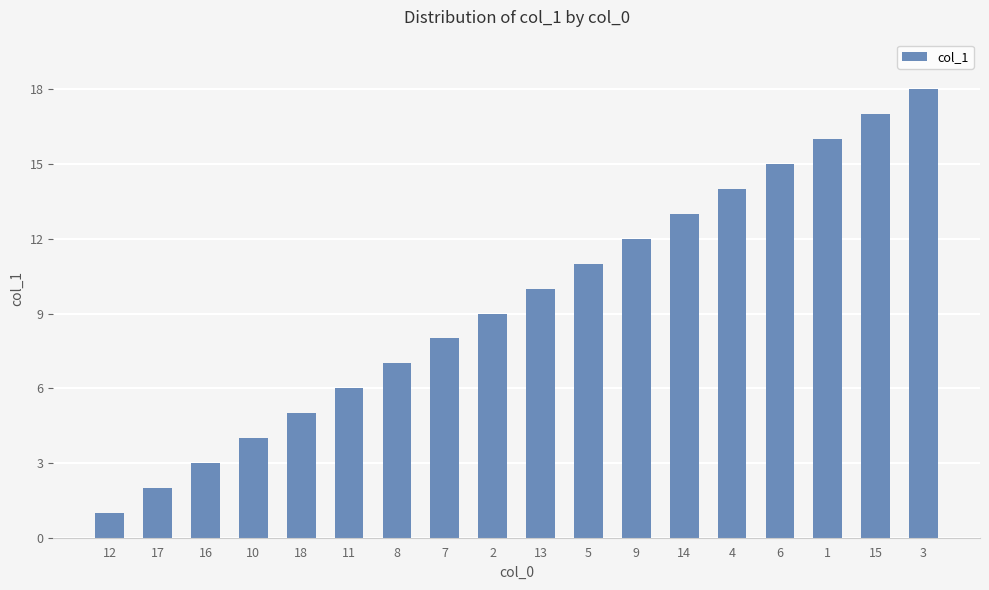

Reading left to right, extract all data points from this chart.

1	2	3	4	5	6	7	8	9	10	11	12	13	14	15	16	17	18